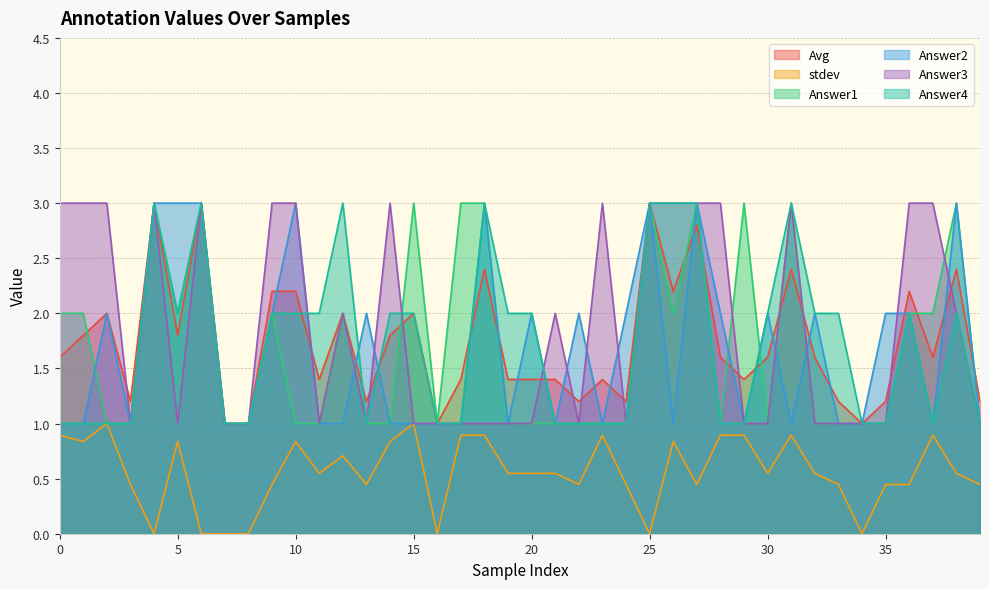

What is the value of the Answer2 point at the 12th from the left?

1.0